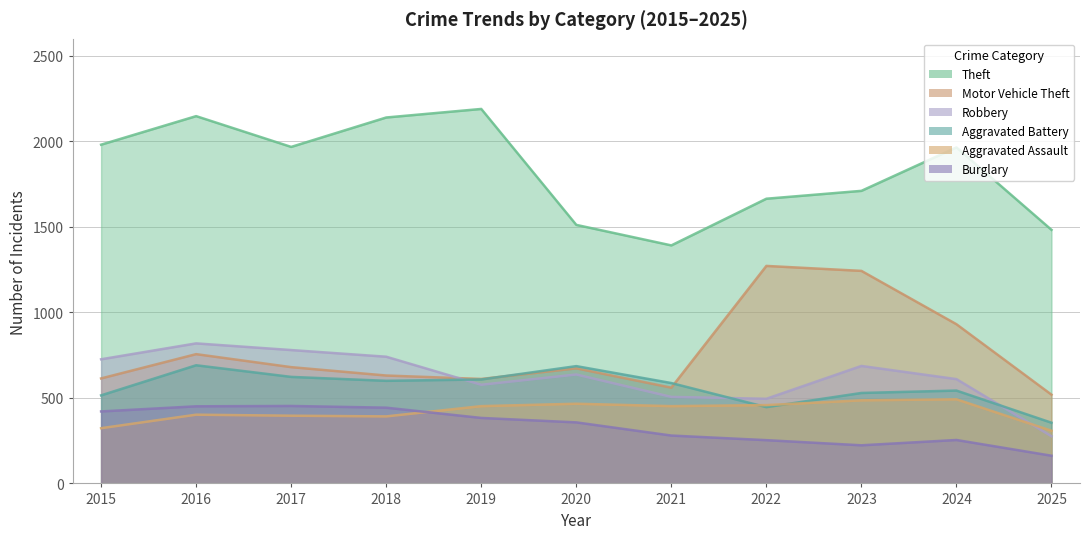

Rank the series at 2025 from lowest to highest value.

Burglary, Robbery, Aggravated Assault, Aggravated Battery, Motor Vehicle Theft, Theft